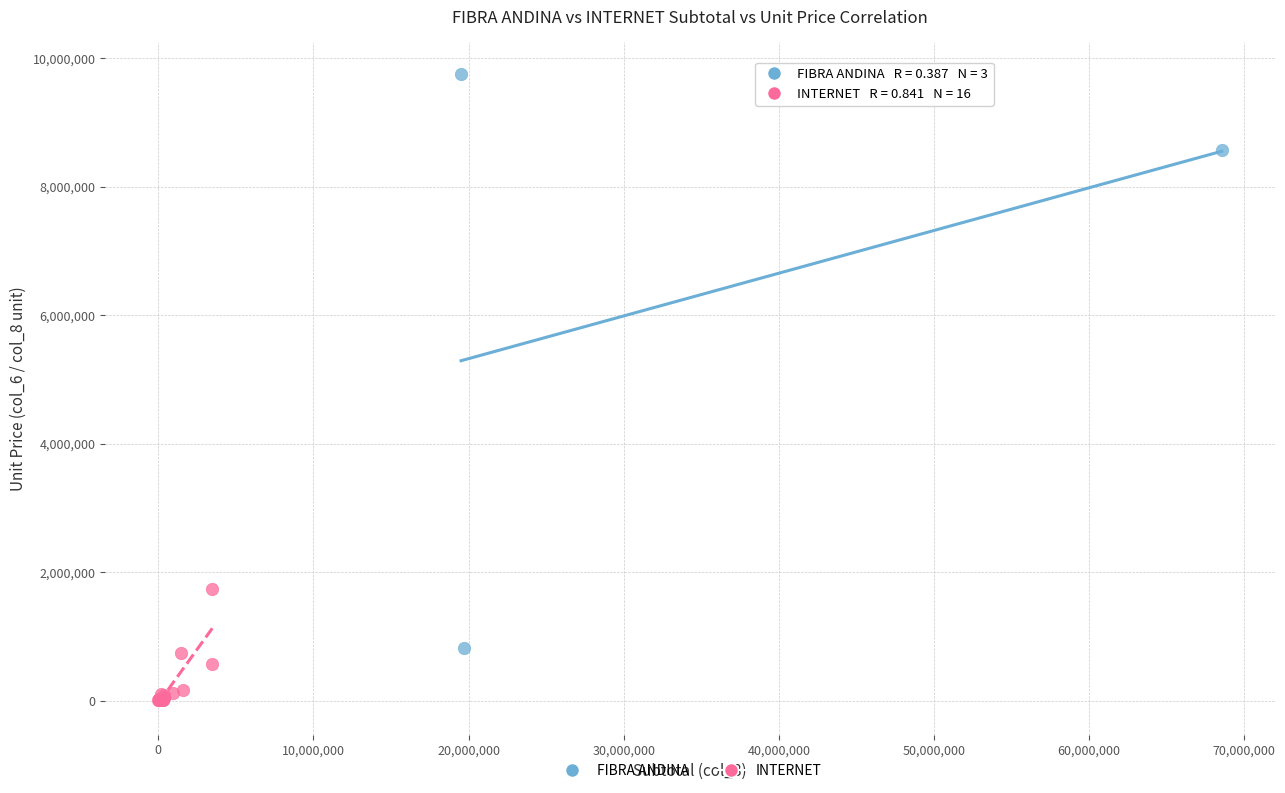

Which series contains the lowest Y value?

INTERNET